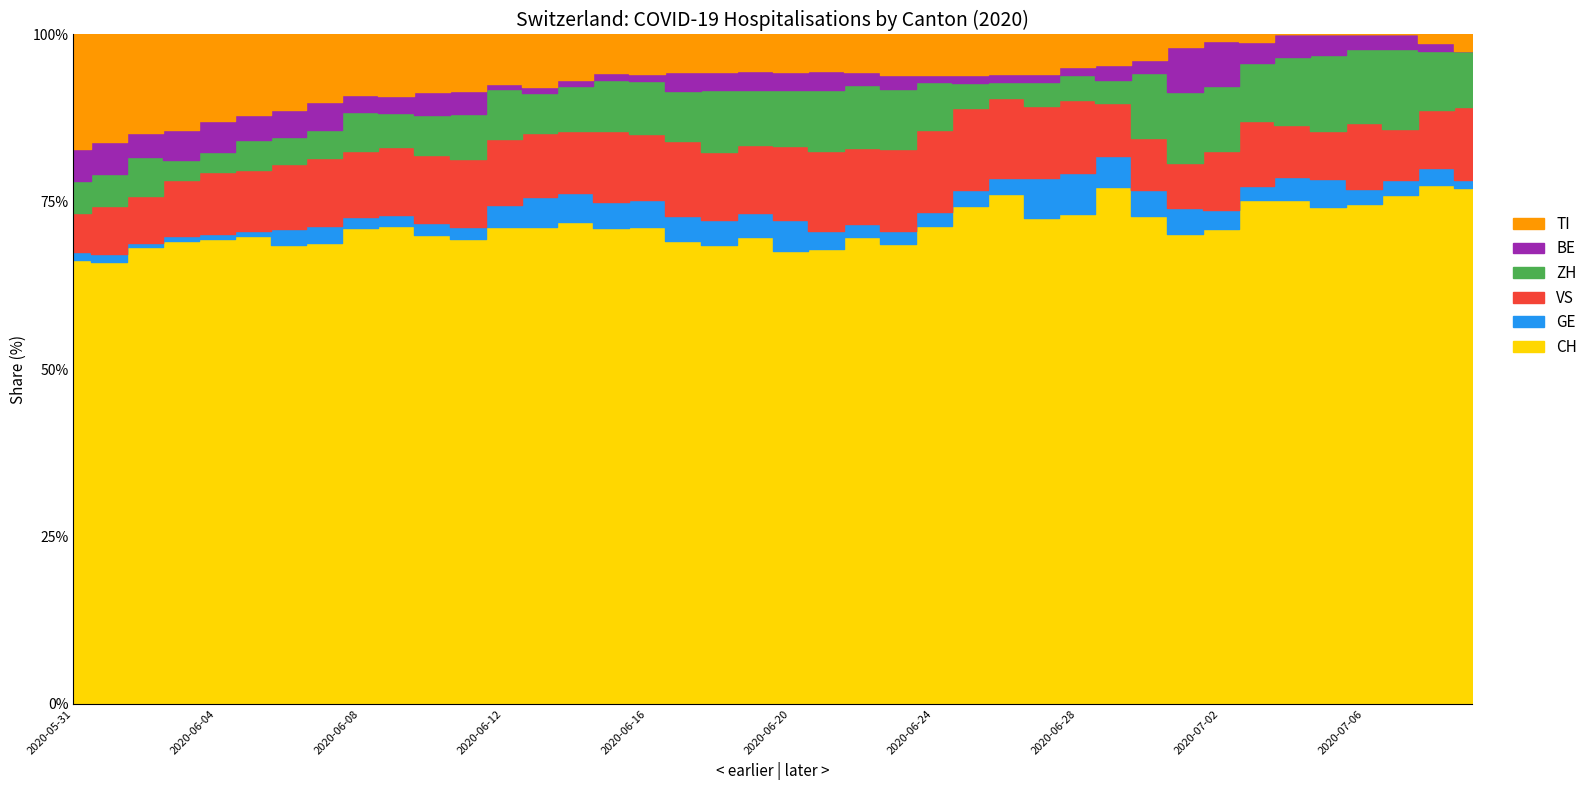

True or false: VS and CH intersect in this chart.

False